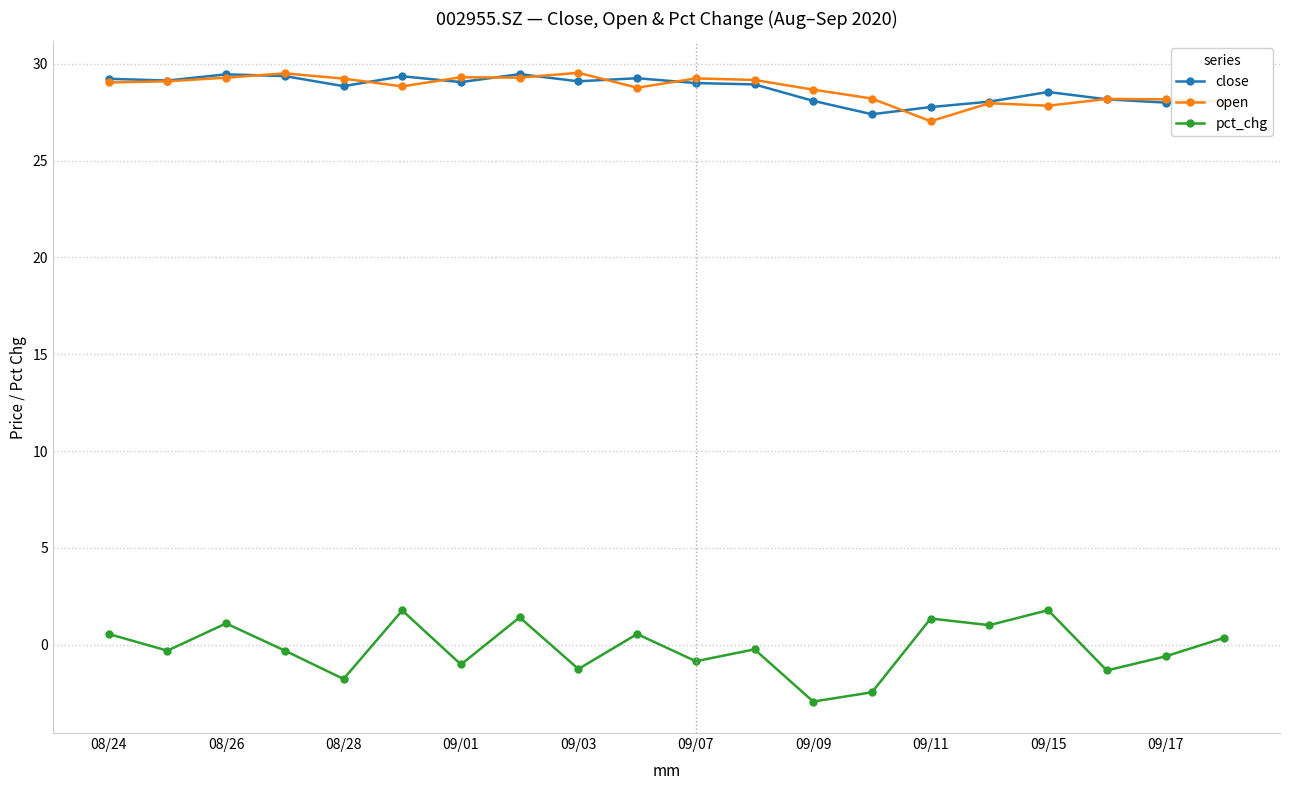

At how many categories does at least one series exceed 23?

20